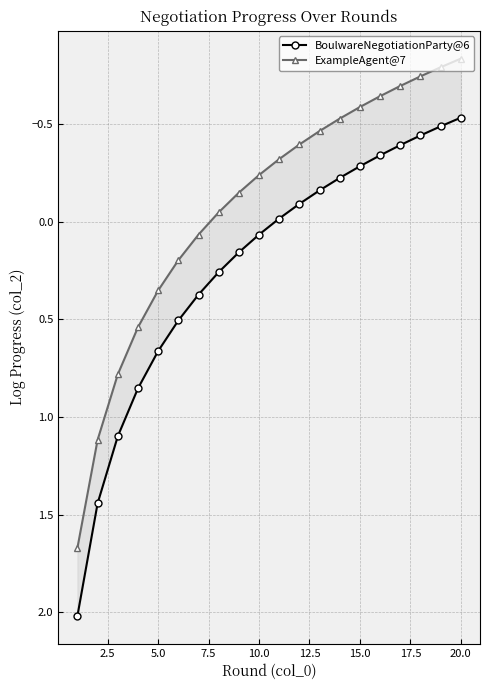

True or false: ExampleAgent@7 and BoulwareNegotiationParty@6 intersect in this chart.

False